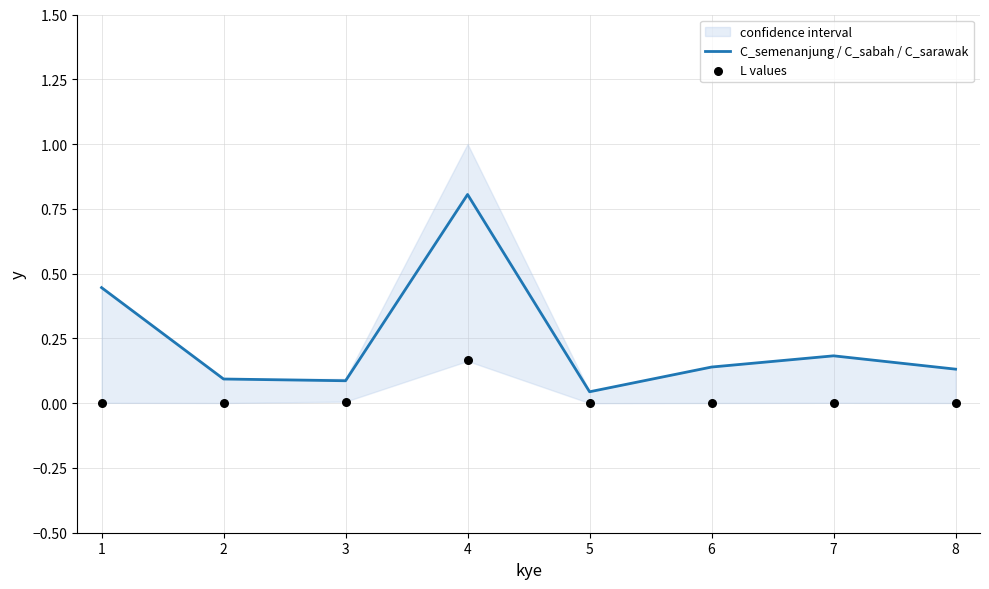

Which series has the largest total across all categories?

C_semenanjung / C_sabah / C_sarawak